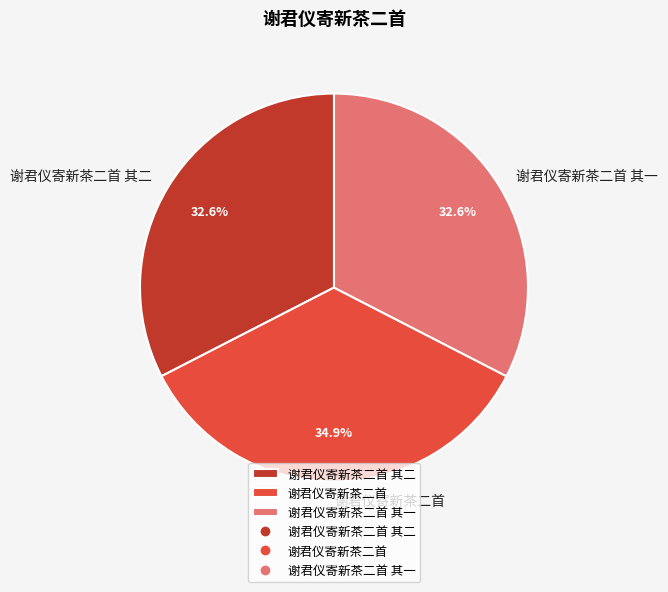

How many slices are in this pie chart?

3